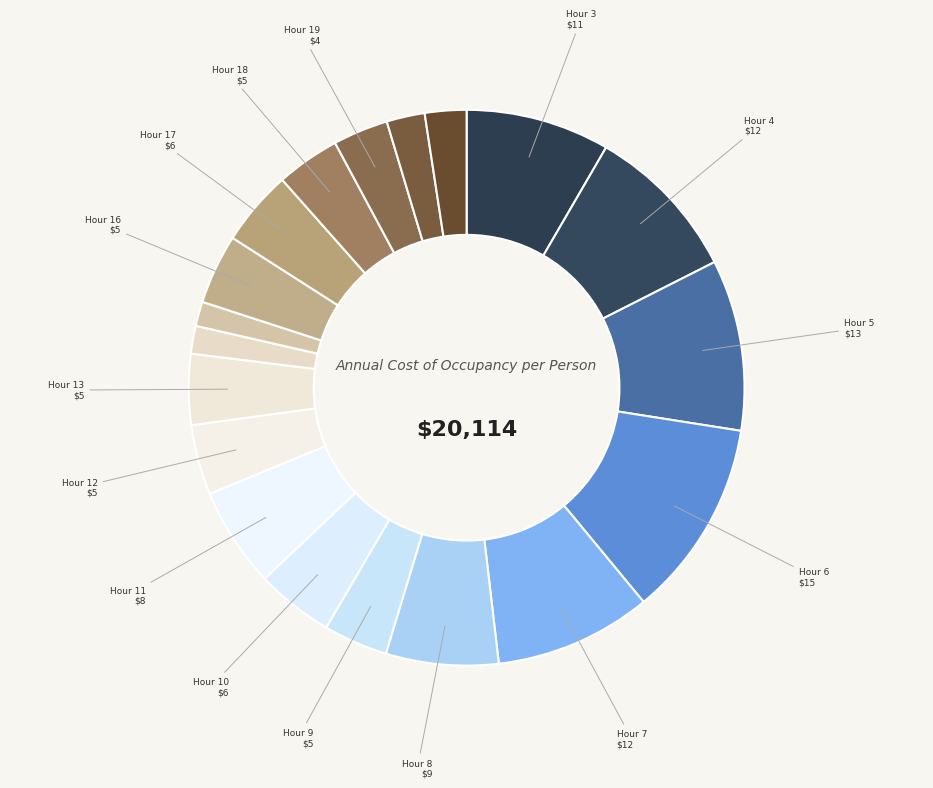

How many segments does this pie chart have?

19